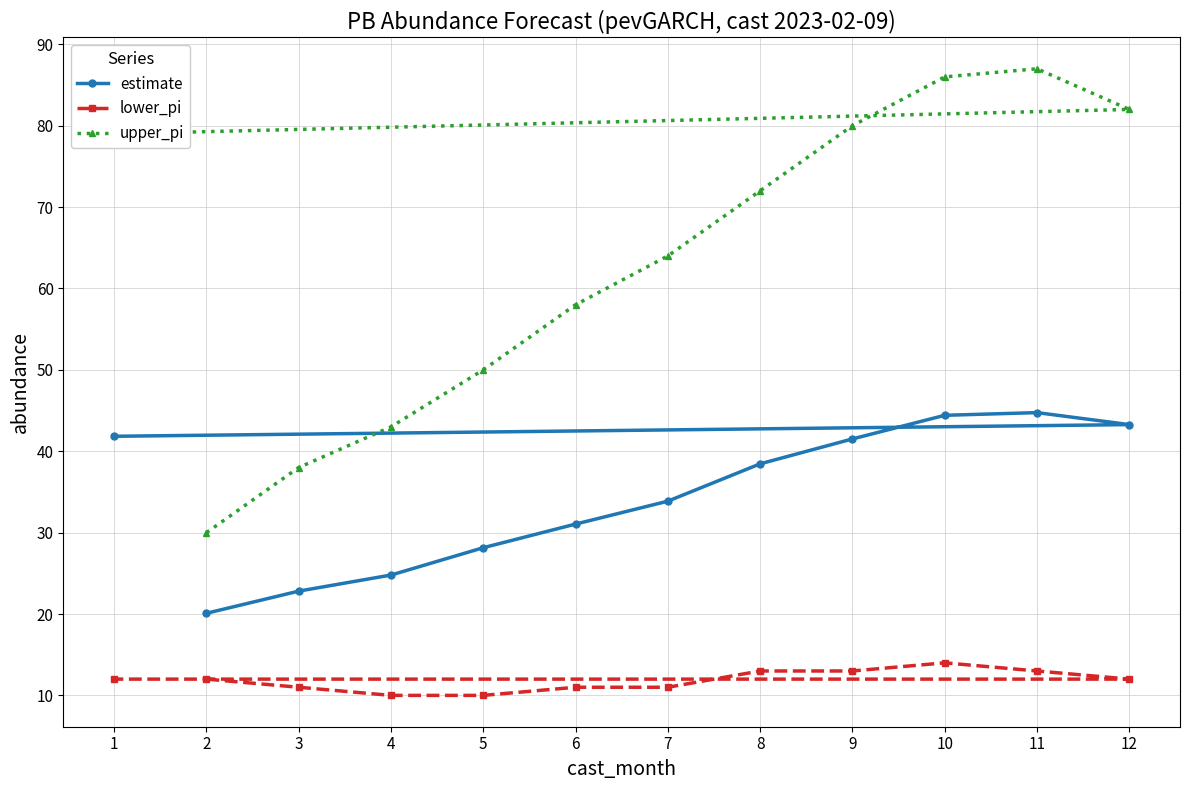

Reading left to right, what are all the values shown in this chart?

estimate: 20.1	22.8	24.8	28.1	31.1	33.9	38.5	41.5	44.4	44.7	43.3	41.8
lower_pi: 12.0	11.0	10.0	10.0	11.0	11.0	13.0	13.0	14.0	13.0	12.0	12.0
upper_pi: 30.0	38.0	43.0	50.0	58.0	64.0	72.0	80.0	86.0	87.0	82.0	79.0